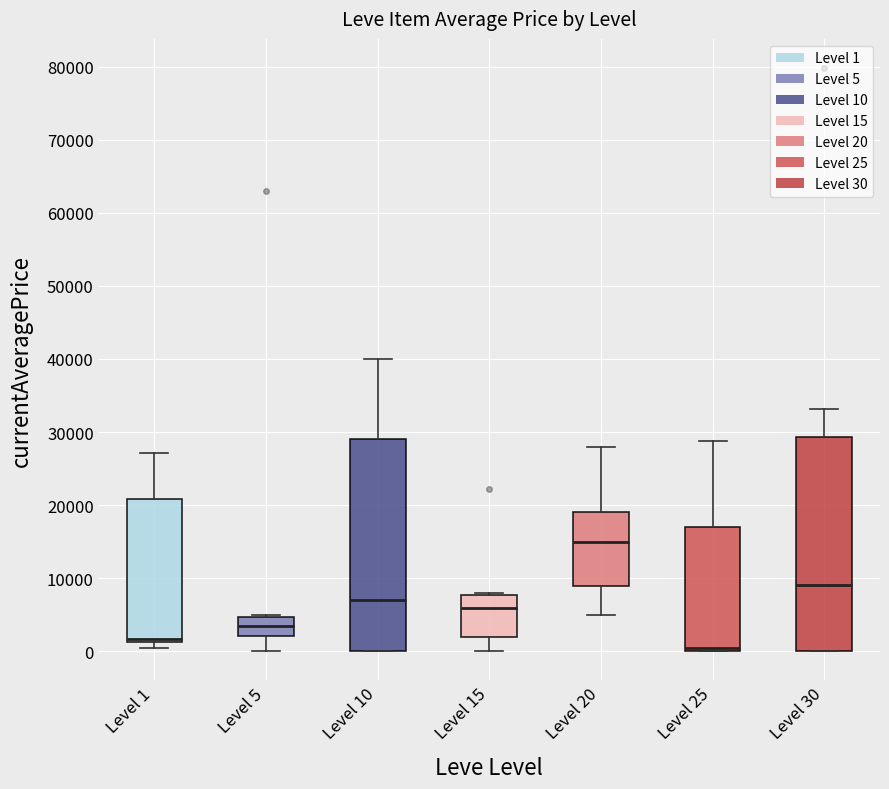

Which box has the lowest median line?

Level 25